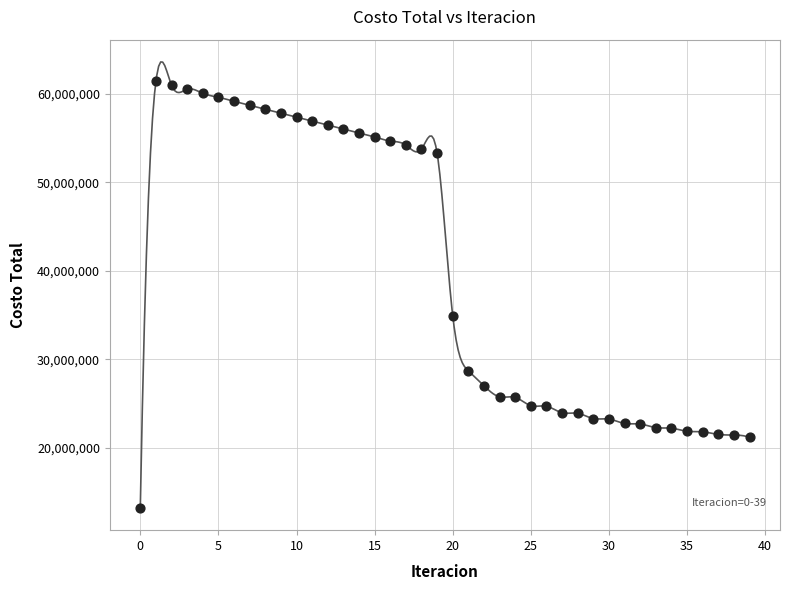

What is the range of Y values (max minus min)?

48205369.2